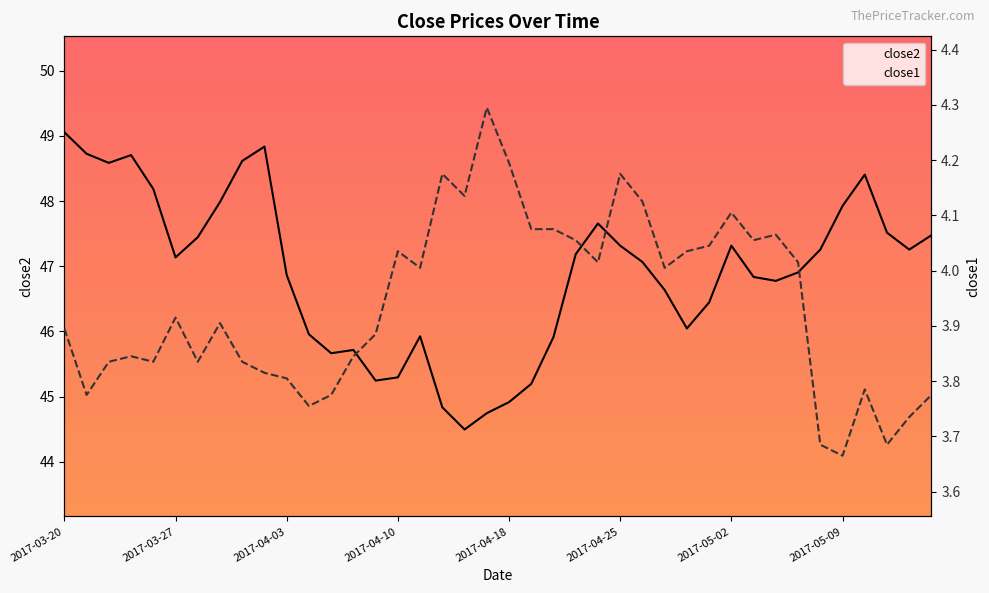

True or false: close1 and close2 cross at least once.

False